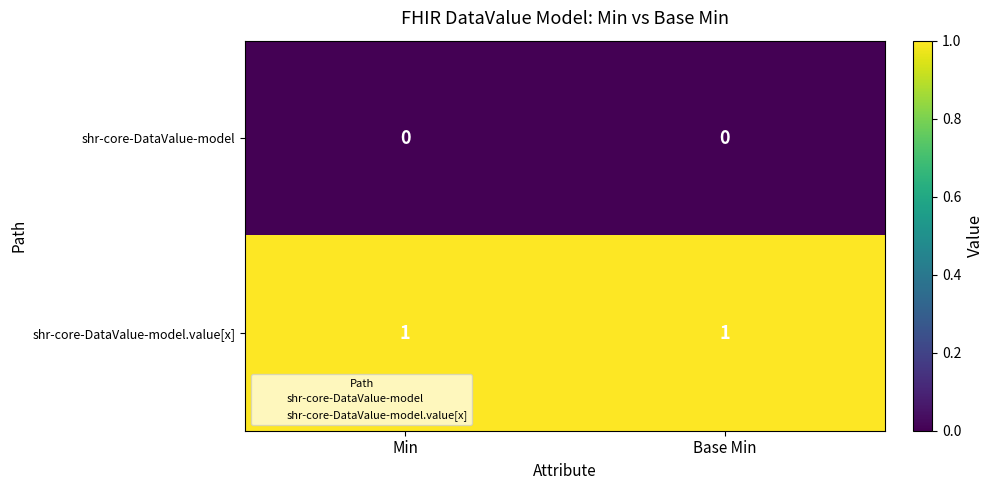

Is it true that shr-core-DataValue-model.value[x] equals 2 at Base Min?

False